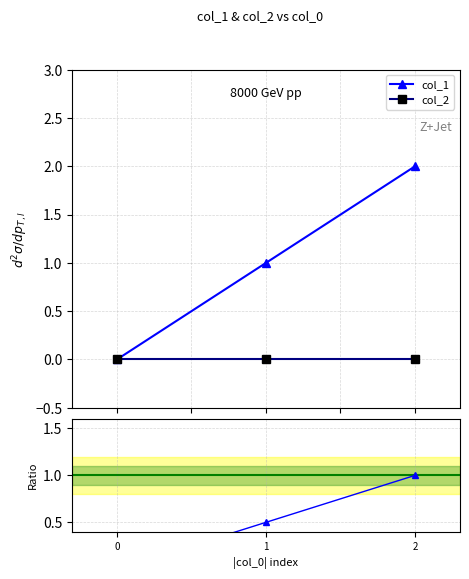

Reading right to left, what are all the values shown in this chart?

col_1: 2.0	1.0	0.0
col_2: 0.0	0.0	0.0
col_1 ratio: 1.0	0.5	0.0
col_2 ratio: 0.0	0.0	0.0